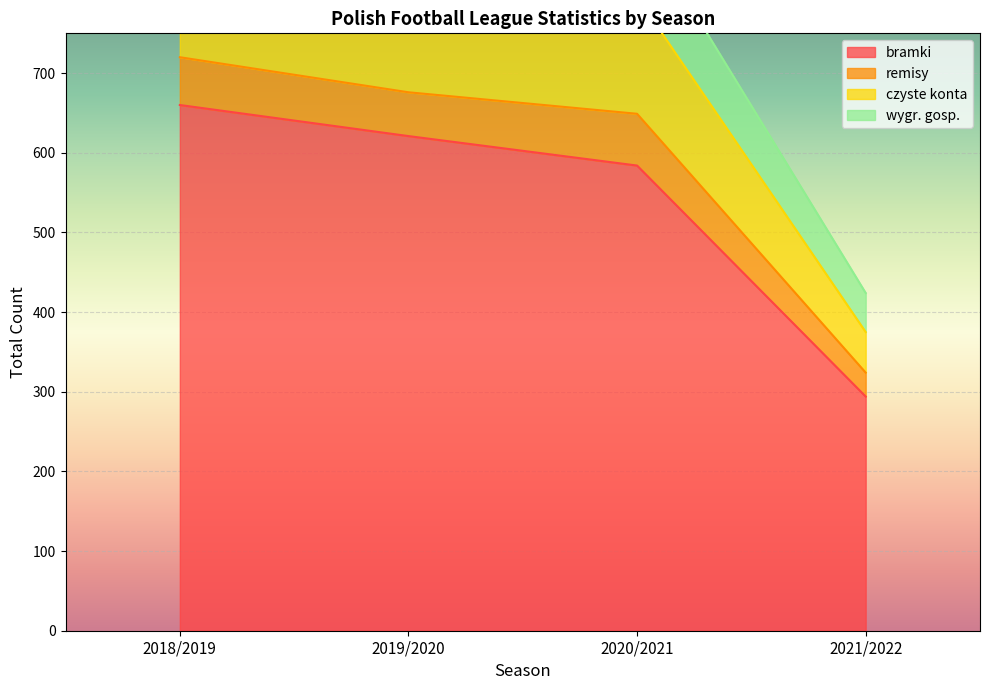

What is the value of the bramki point at the 3rd from the left?

584